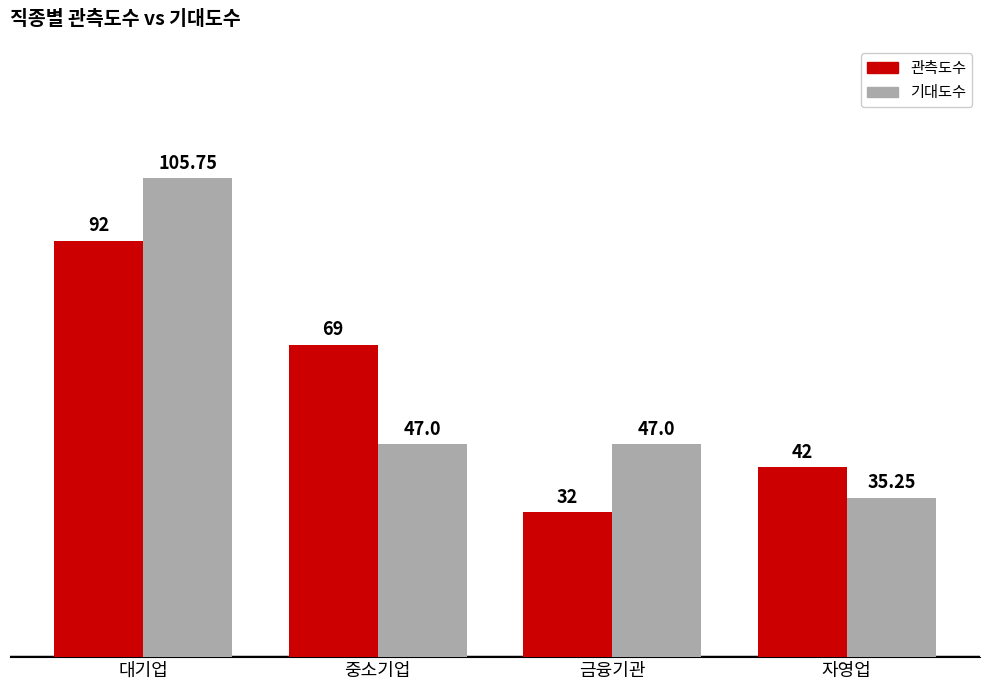

Does the chart contain any negative values?

No